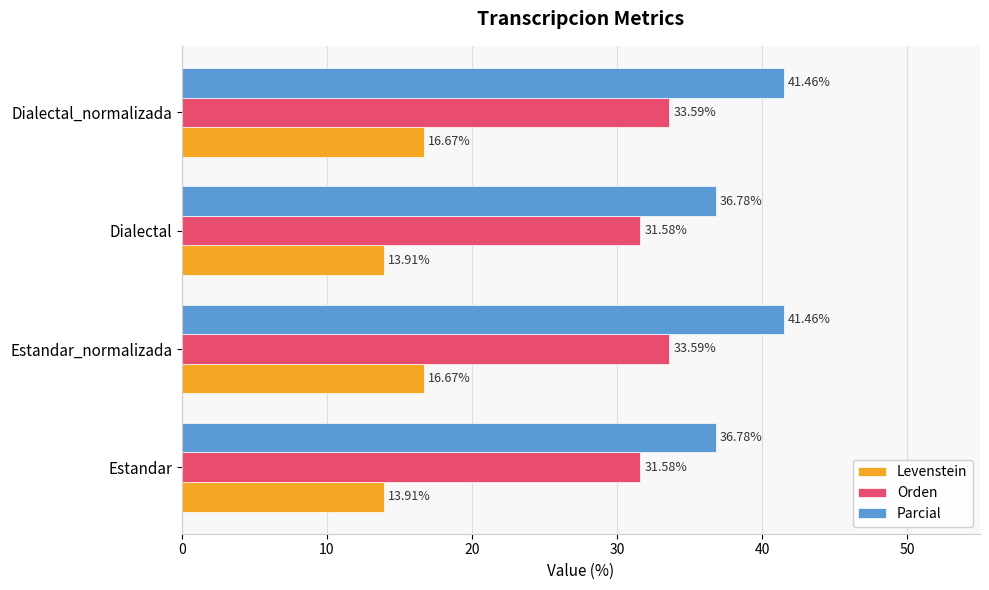

Which series changed the most between Estandar_normalizada and Dialectal?

Parcial